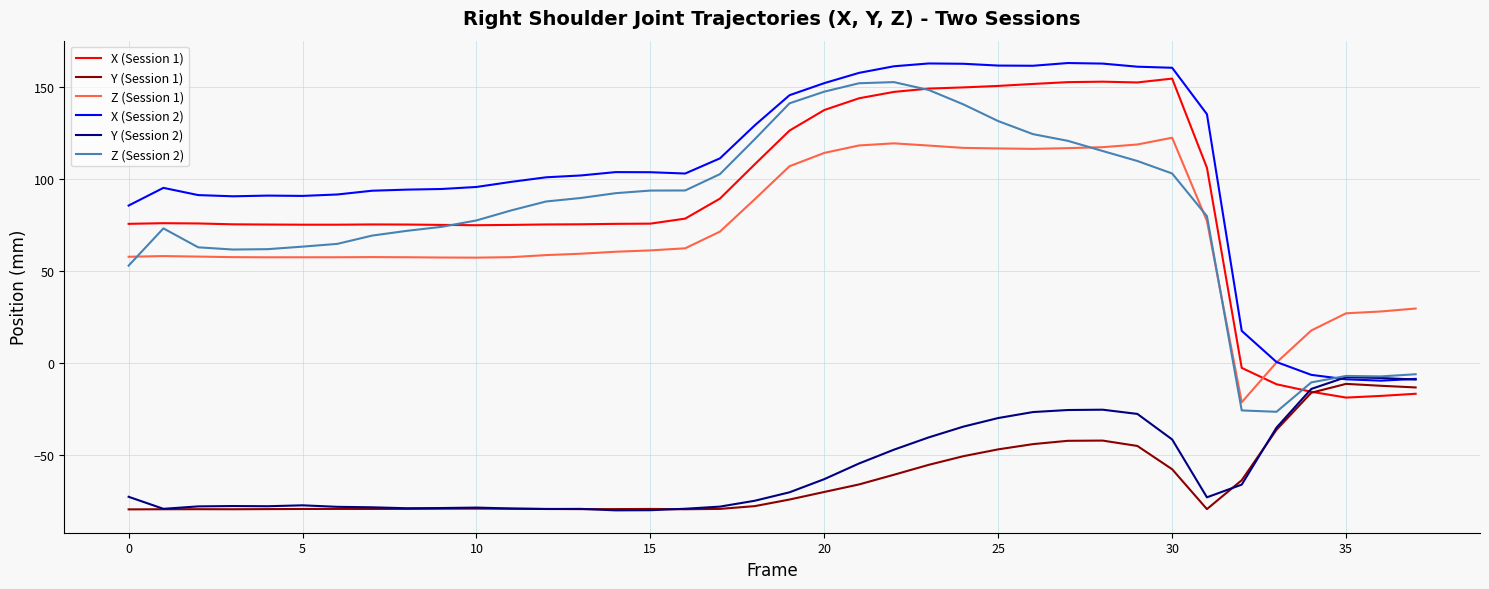

Which series has the largest total across all categories?

X (Session 2)